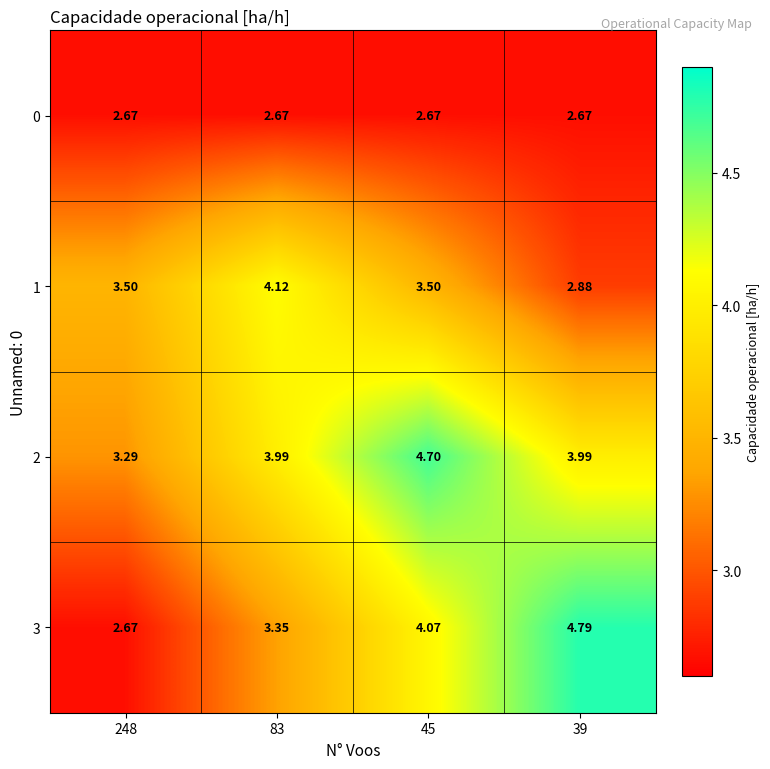

Reading right to left, transcribe all the data shown in this chart.

0: 39=2.7	45=2.7	83=2.7	248=2.7
1: 39=2.9	45=3.5	83=4.1	248=3.5
2: 39=4.0	45=4.7	83=4.0	248=3.3
3: 39=4.8	45=4.1	83=3.4	248=2.7